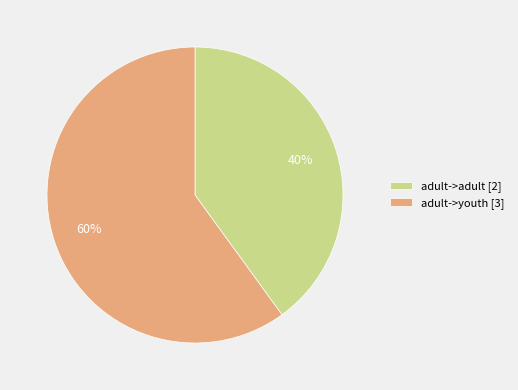

To the nearest percent, what is the difference between the largest and smallest slice percentages?

20%